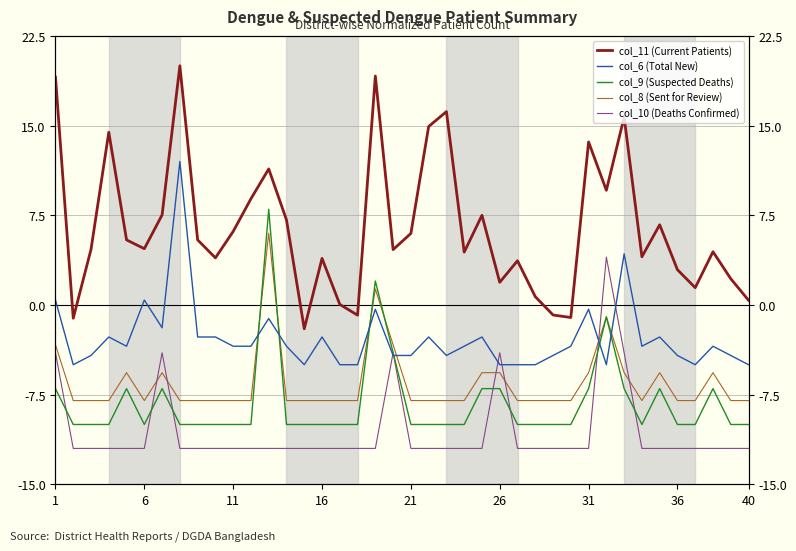

Which series has the widest spread of values?

col_11 (Current Patients)